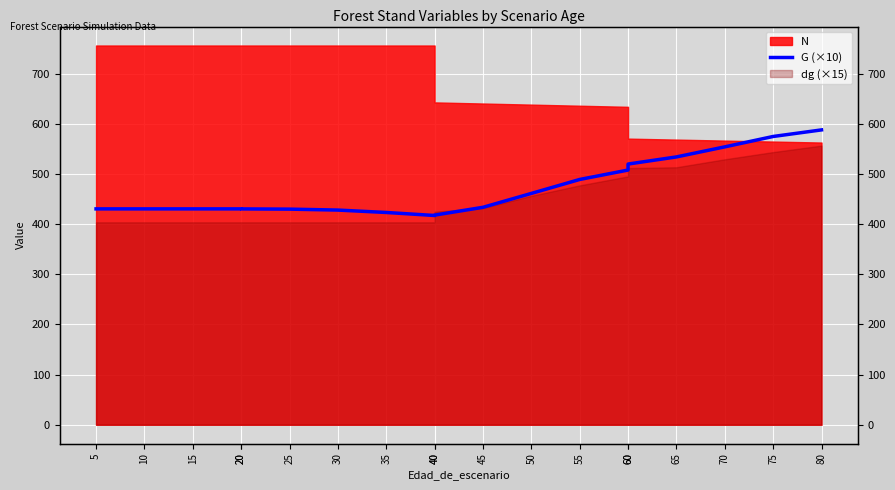

Reading right to left, extract all data points from this chart.

80=588.1	75=575.0	70=554.3	65=534.2	60=520.0	60=508.1	55=489.3	50=461.4	45=433.7	40=418.2	40=417.4	35=423.4	30=428.2	25=430.1	20=430.5	20=430.6	15=430.6	10=430.6	5=430.6